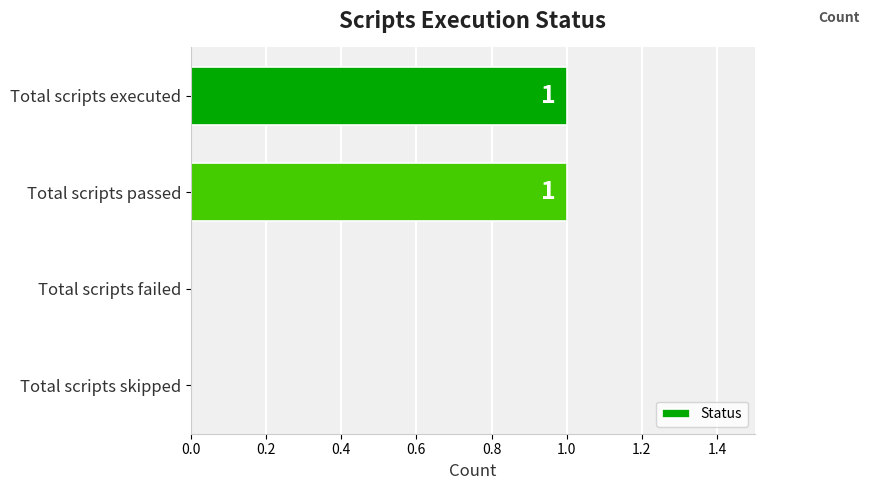

What is the greatest value displayed?

1